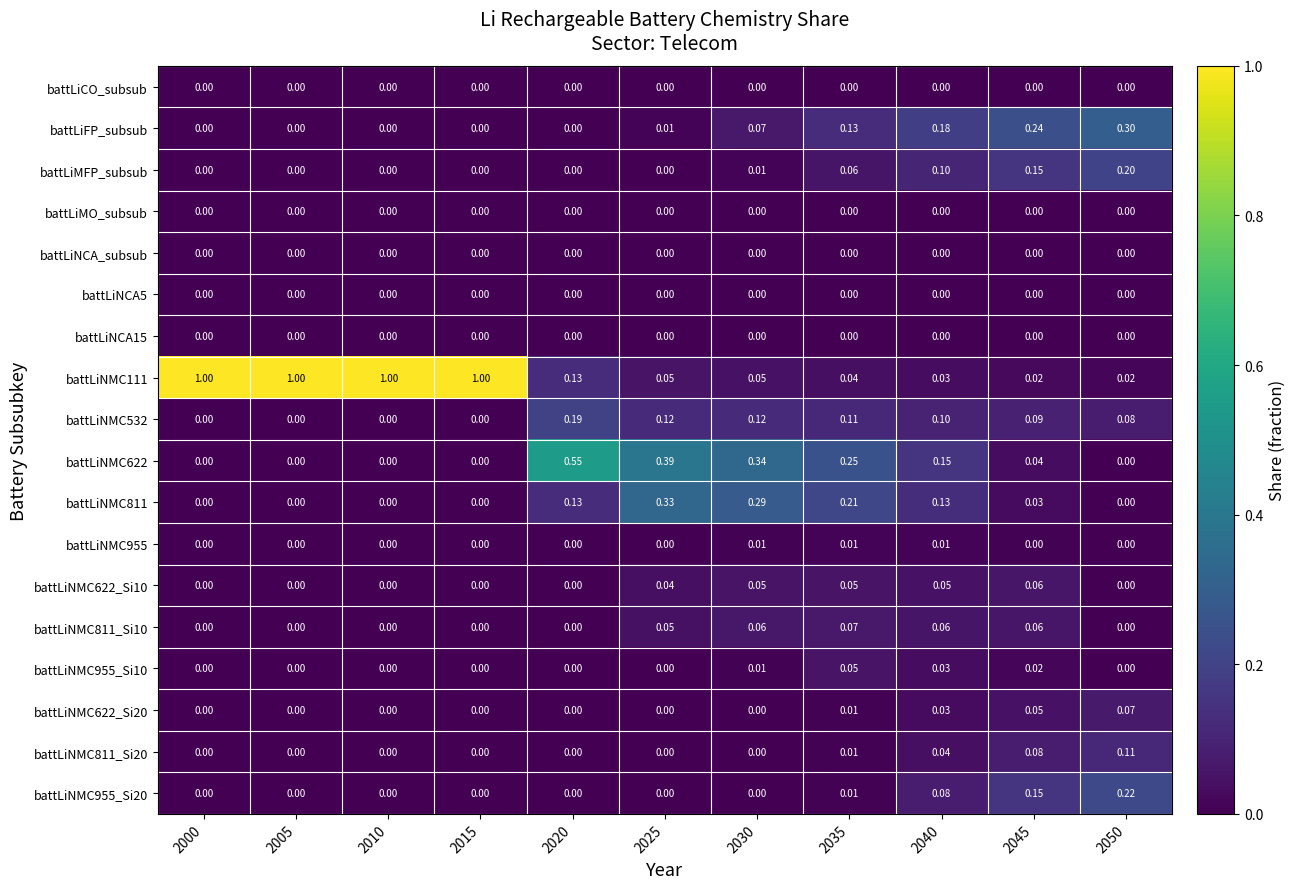

How many distinct data groups are displayed?

18